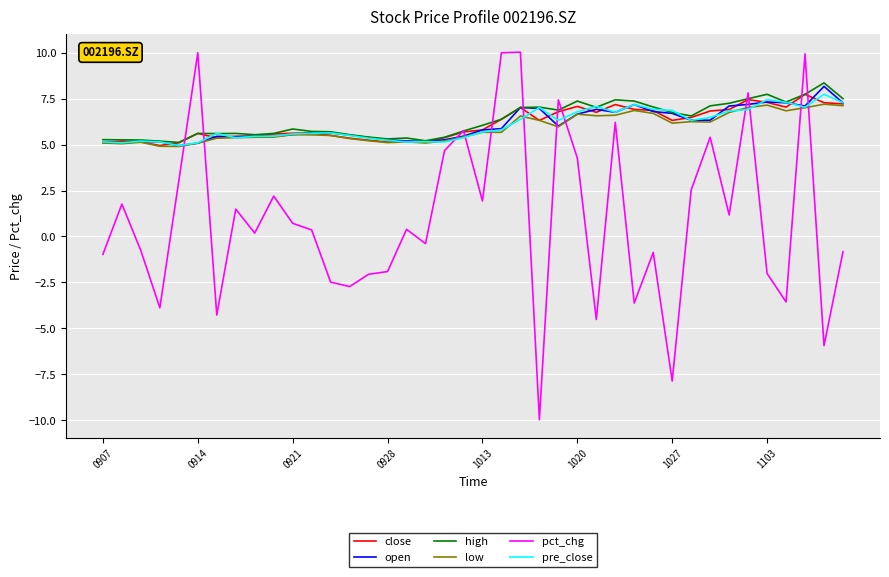

What is the maximum value shown in the chart?

10.0